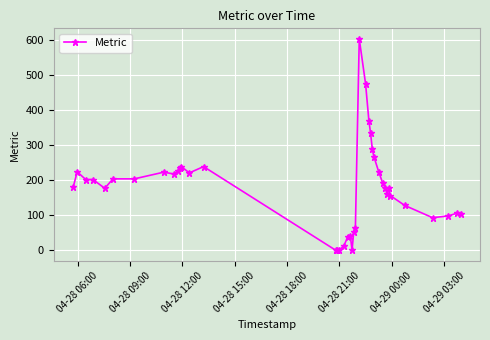

True or false: there are more than 2 points higher than both neighbors.

True